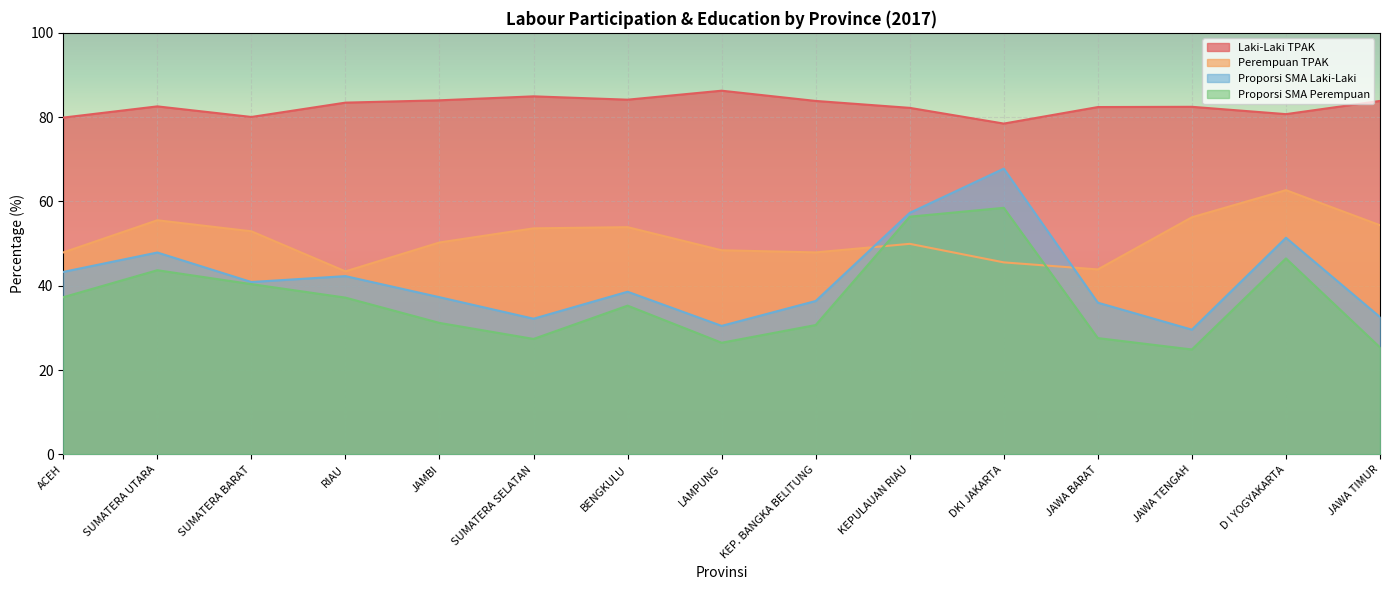

Reading left to right, extract all data points from this chart.

Laki-Laki TPAK: ACEH=79.9	SUMATERA UTARA=82.6	SUMATERA BARAT=80.0	RIAU=83.5	JAMBI=84.0	SUMATERA SELATAN=84.9	BENGKULU=84.2	LAMPUNG=86.3	KEP. BANGKA BELITUNG=83.8	KEPULAUAN RIAU=82.2	DKI JAKARTA=78.5	JAWA BARAT=82.4	JAWA TENGAH=82.5	D I YOGYAKARTA=80.7	JAWA TIMUR=83.8
Perempuan TPAK: ACEH=47.9	SUMATERA UTARA=55.5	SUMATERA BARAT=52.9	RIAU=43.4	JAMBI=50.3	SUMATERA SELATAN=53.6	BENGKULU=53.9	LAMPUNG=48.4	KEP. BANGKA BELITUNG=47.9	KEPULAUAN RIAU=50.0	DKI JAKARTA=45.6	JAWA BARAT=43.9	JAWA TENGAH=56.3	D I YOGYAKARTA=62.7	JAWA TIMUR=54.4
Proporsi SMA Laki-Laki: ACEH=43.3	SUMATERA UTARA=47.9	SUMATERA BARAT=40.9	RIAU=42.3	JAMBI=37.3	SUMATERA SELATAN=32.2	BENGKULU=38.6	LAMPUNG=30.5	KEP. BANGKA BELITUNG=36.4	KEPULAUAN RIAU=57.3	DKI JAKARTA=67.8	JAWA BARAT=36.0	JAWA TENGAH=29.6	D I YOGYAKARTA=51.4	JAWA TIMUR=32.6
Proporsi SMA Perempuan: ACEH=37.3	SUMATERA UTARA=43.7	SUMATERA BARAT=40.4	RIAU=37.2	JAMBI=31.2	SUMATERA SELATAN=27.4	BENGKULU=35.3	LAMPUNG=26.5	KEP. BANGKA BELITUNG=30.7	KEPULAUAN RIAU=56.4	DKI JAKARTA=58.5	JAWA BARAT=27.6	JAWA TENGAH=24.9	D I YOGYAKARTA=46.5	JAWA TIMUR=25.4